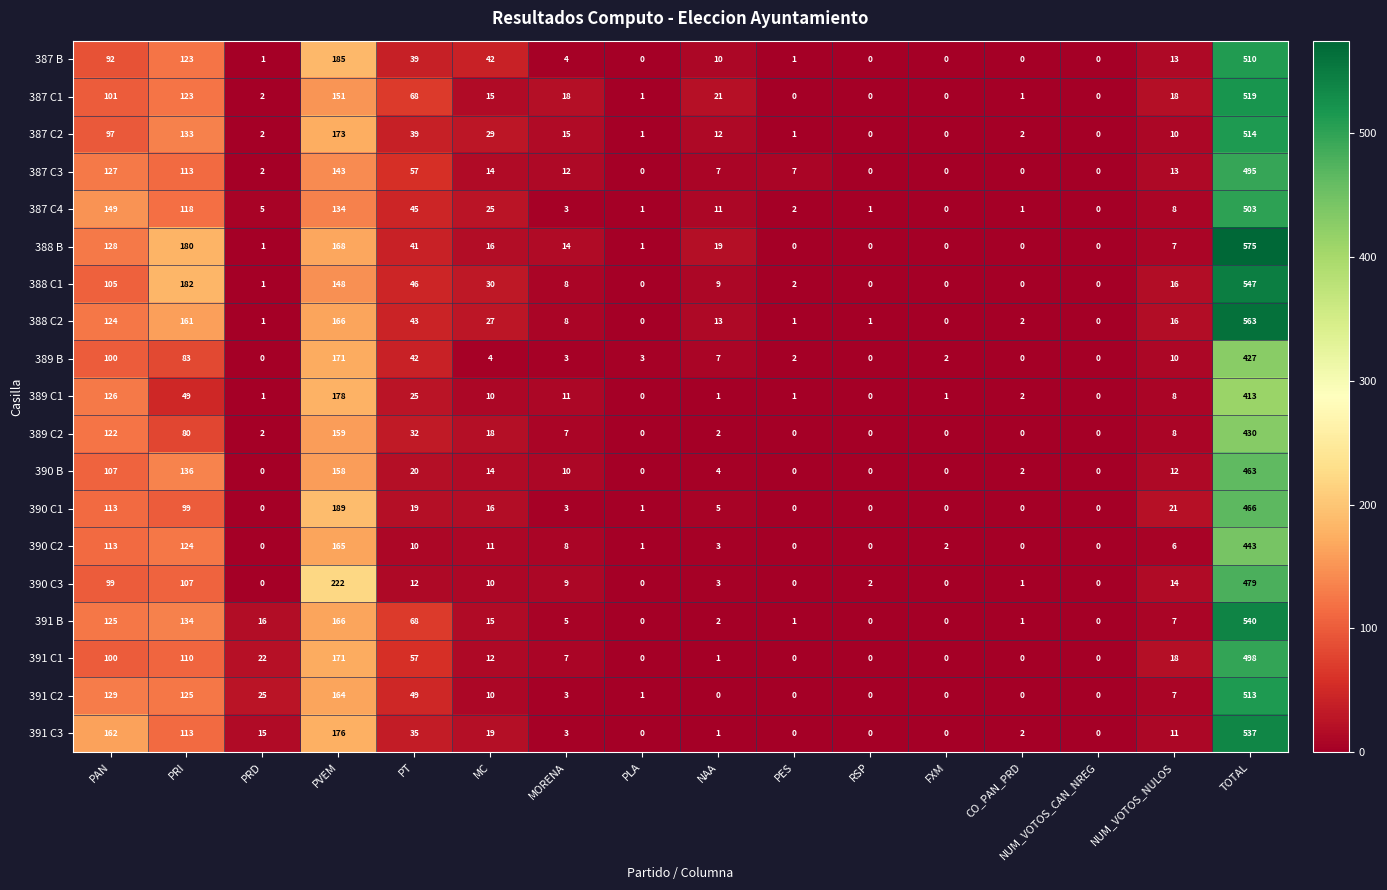

The value of 388 C1 at PRI is 91. True or false?

False